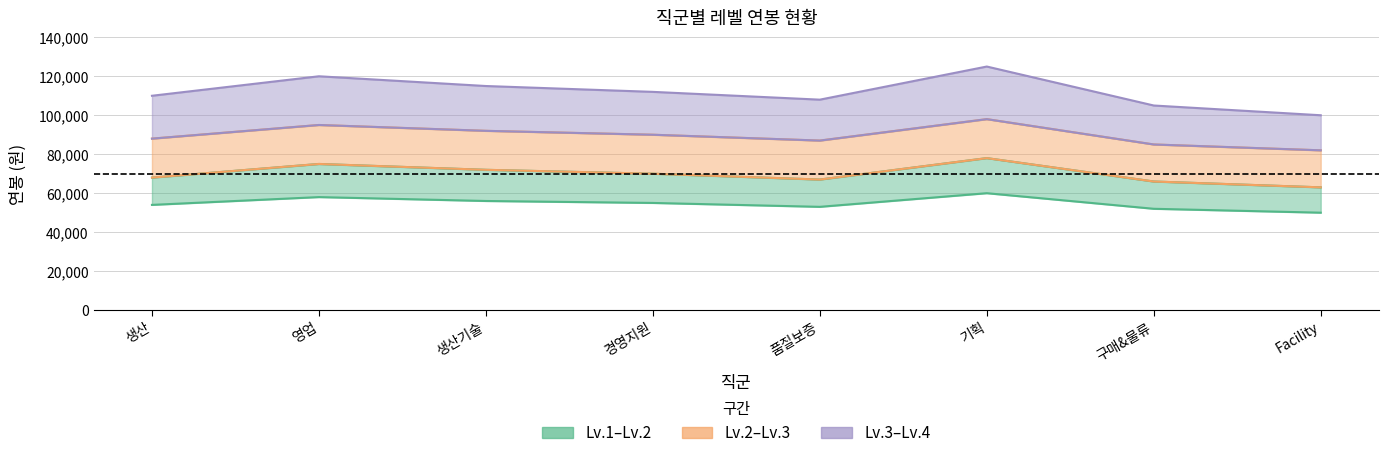

True or false: Lv.1 and Lv.4 cross at least once.

False